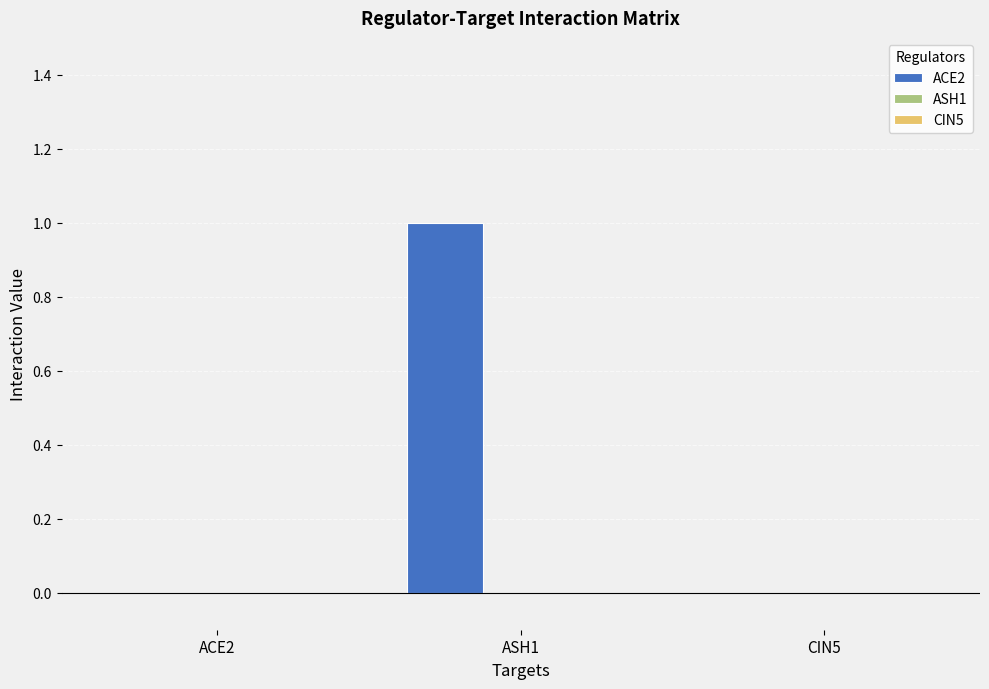

The chart shows a value of 0 at ACE2. True or false?

True